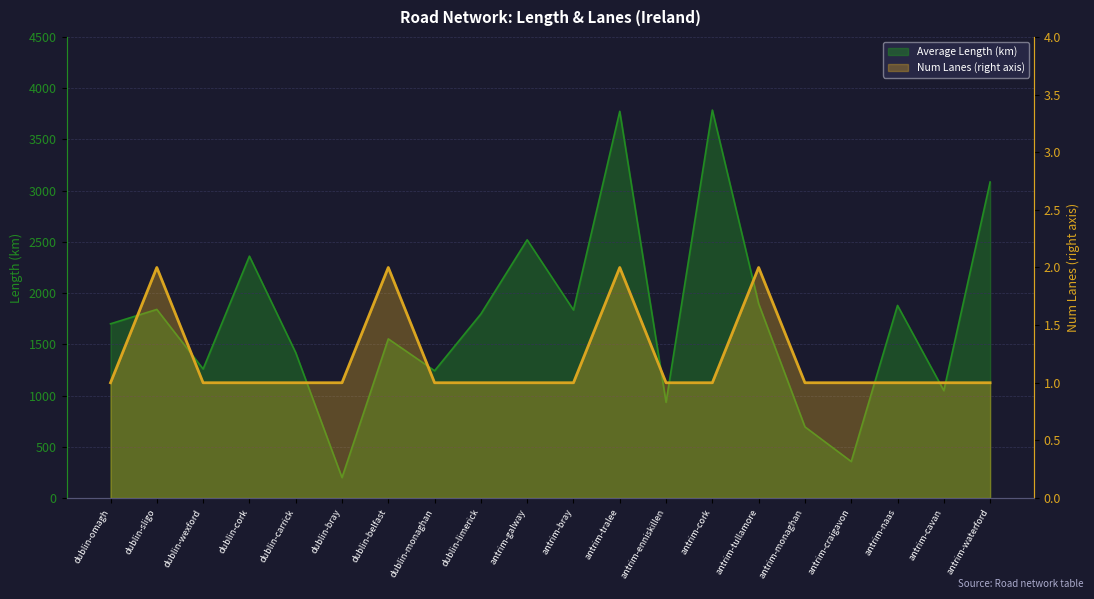

Rank the series at antrim-monaghan from lowest to highest value.

Num Lanes, Average Length (km)